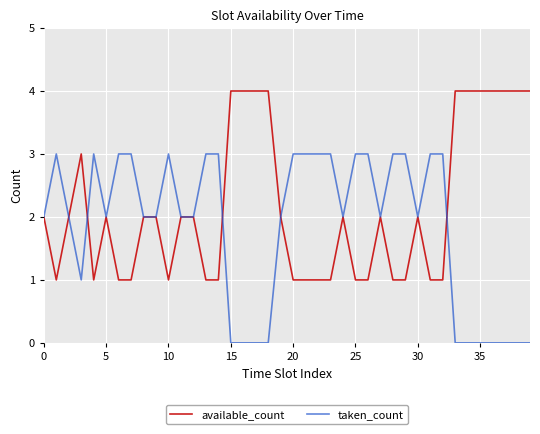

List the series in order of their overall mean, lowest first.

taken_count, available_count